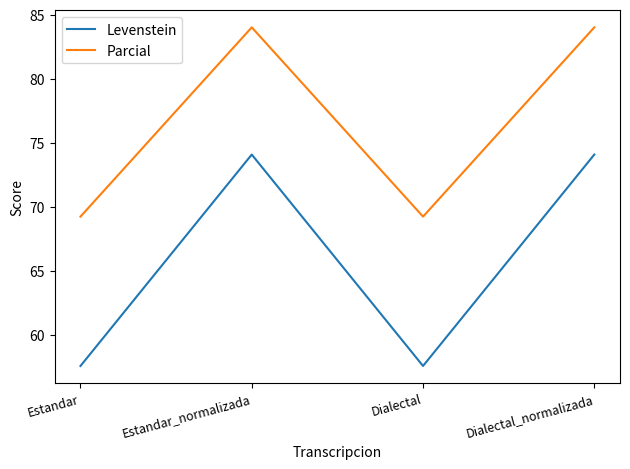

What value does the Parcial series have at Estandar?

69.2